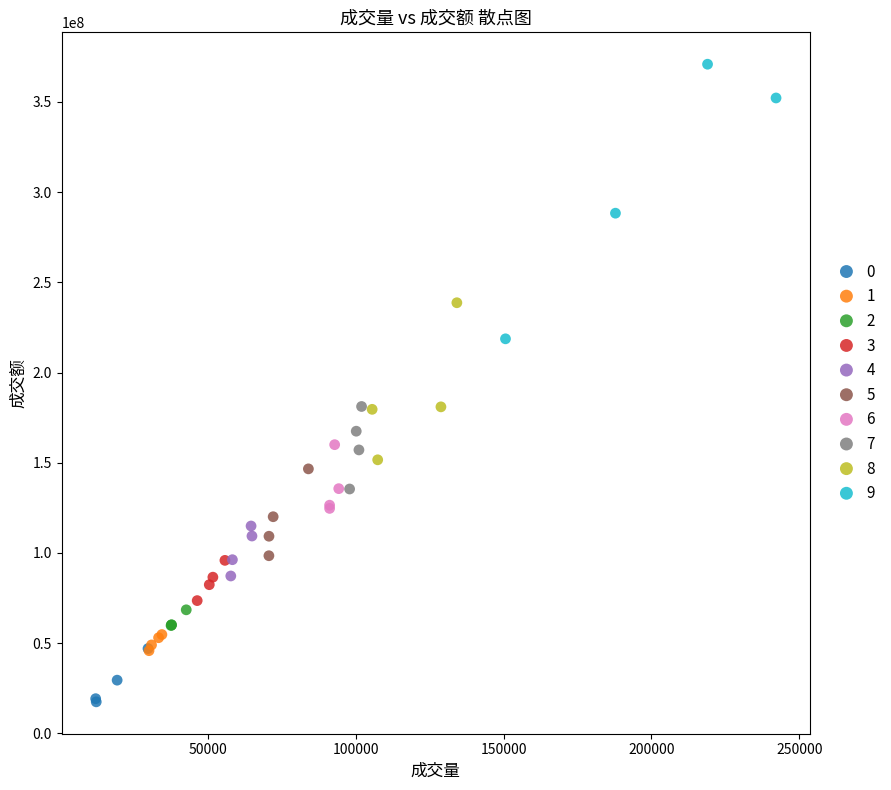

Which series reaches the maximum Y coordinate?

9